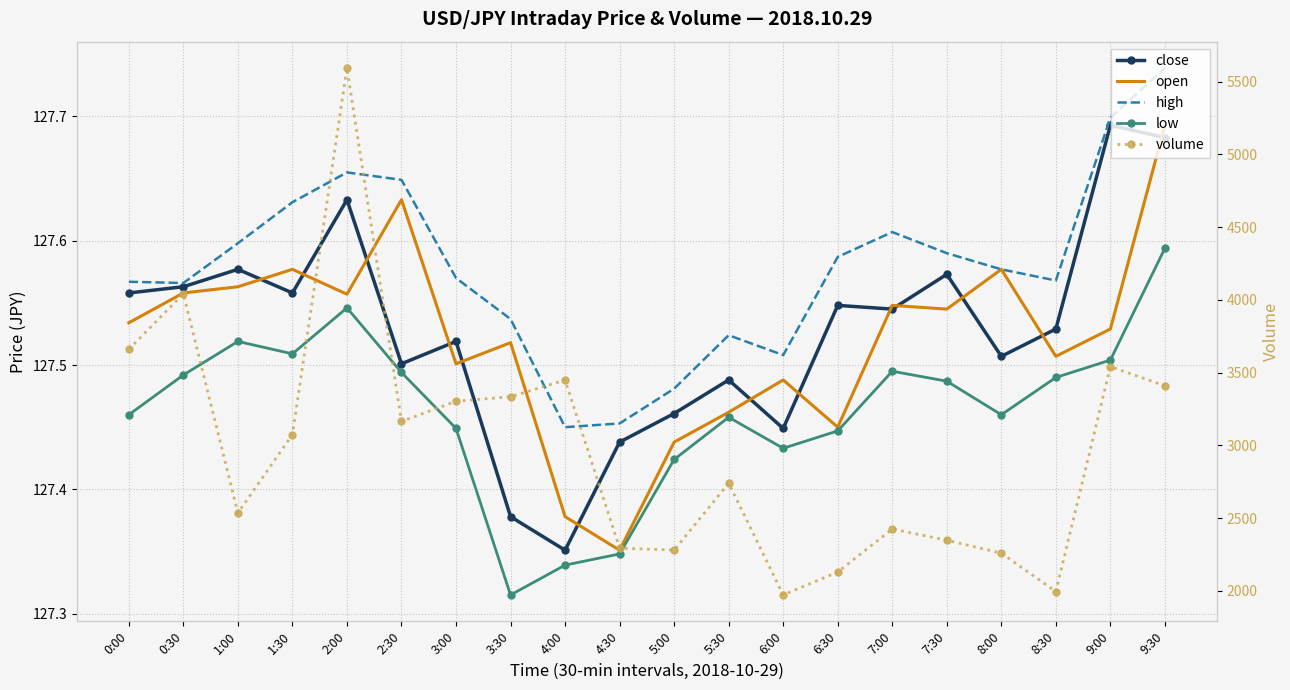

What is the highest value of the low series?

127.6